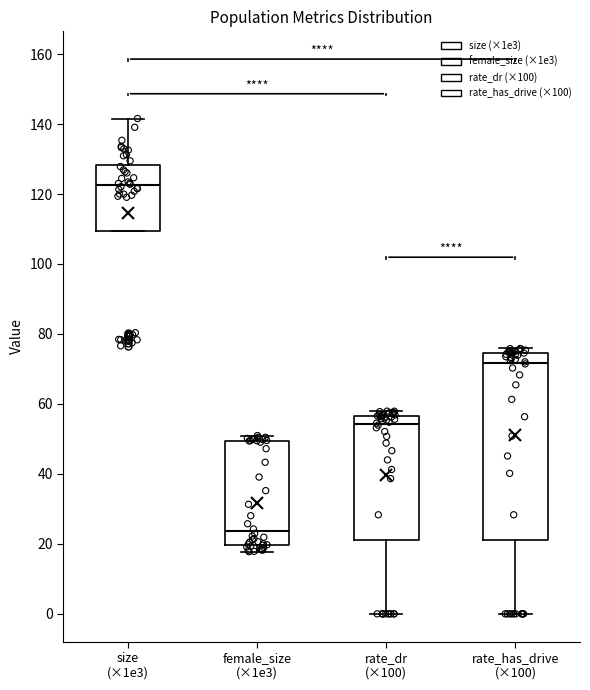

Reading left to right, read every box against the y-axis: the position of its median line, the range the box covers, and the ends of its whiskers. The values are not printed on the chart, so give them approximately, as read against the axis.

size (×1e3): median 122, box 110 to 128, whiskers 110 to 142
female_size (×1e3): median 24, box 20 to 50, whiskers 18 to 50 (just above the box's upper edge)
rate_dr (×100): median 54, box 22 to 56, whiskers 0 to 58
rate_has_drive (×100): median 72, box 22 to 74, whiskers 0 to 76